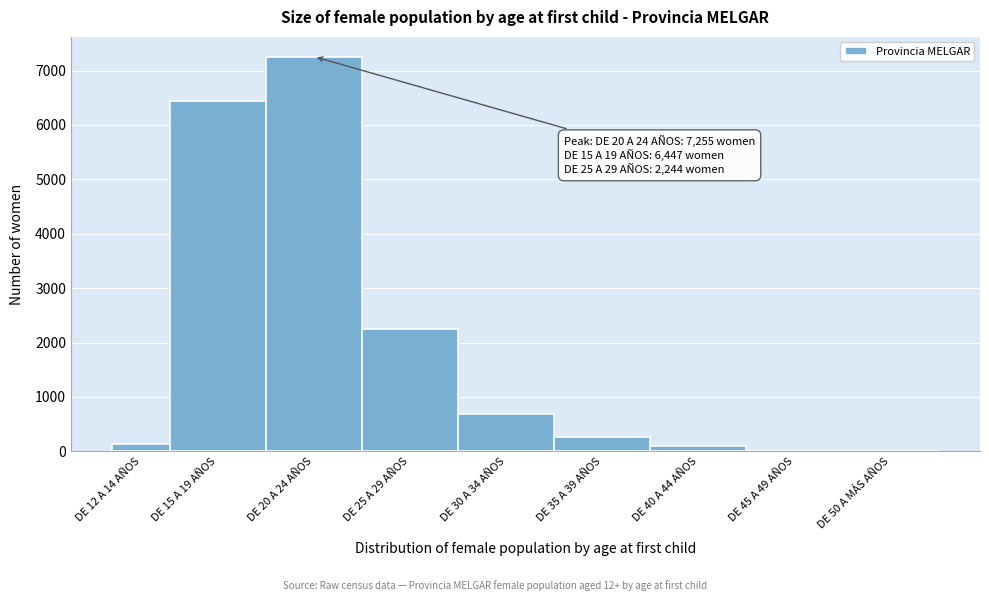

Which category has the highest value across all series?

DE 20 A 24 AÑOS